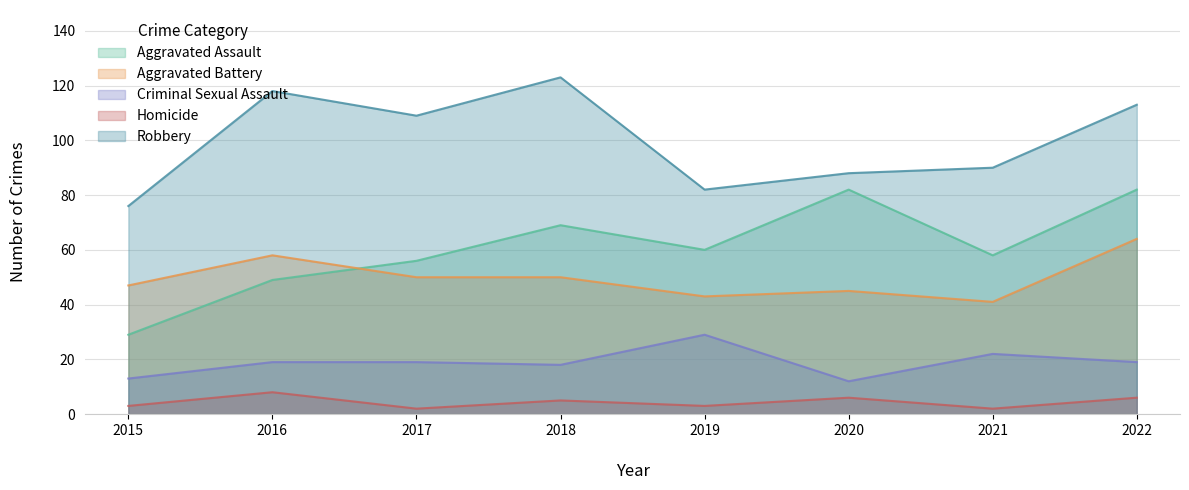

What is the smallest value displayed?

2